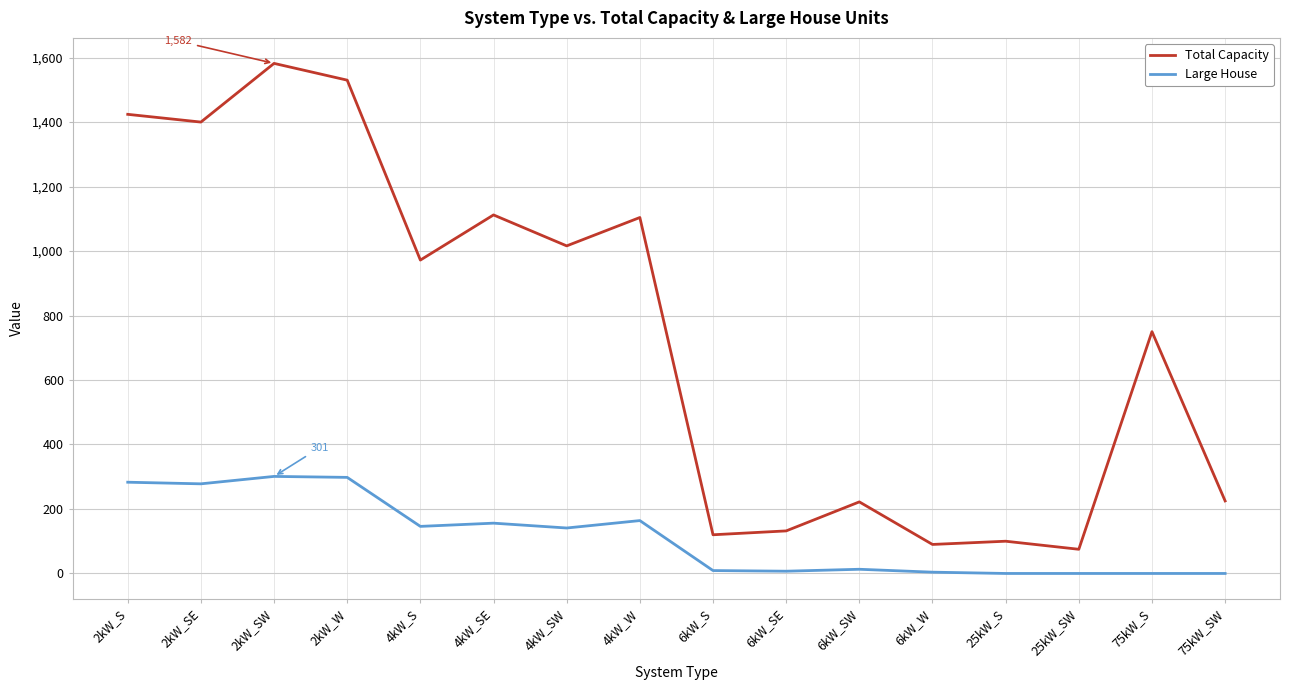

What are all the series names shown in the legend?

Total Capacity, Large House